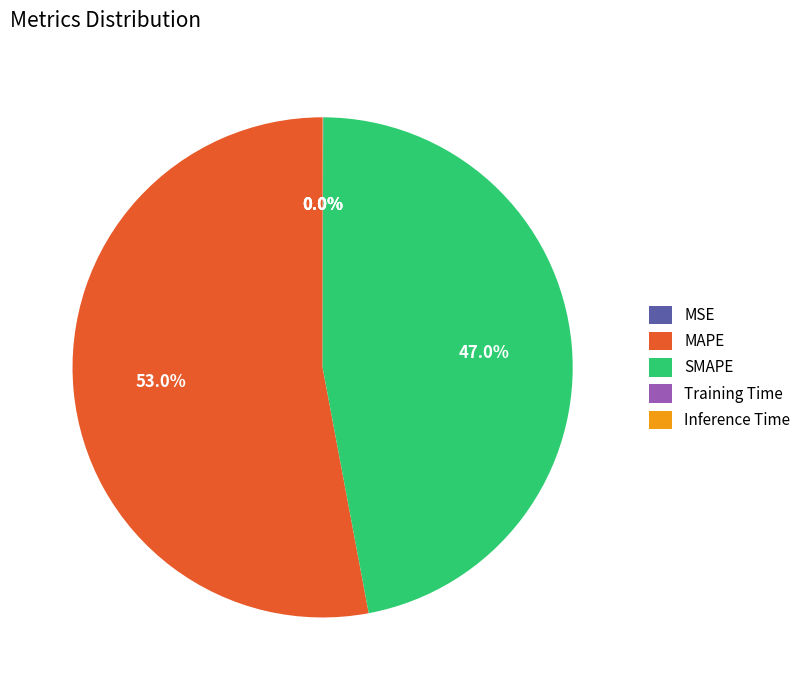

Which category has the biggest portion of the pie?

MAPE